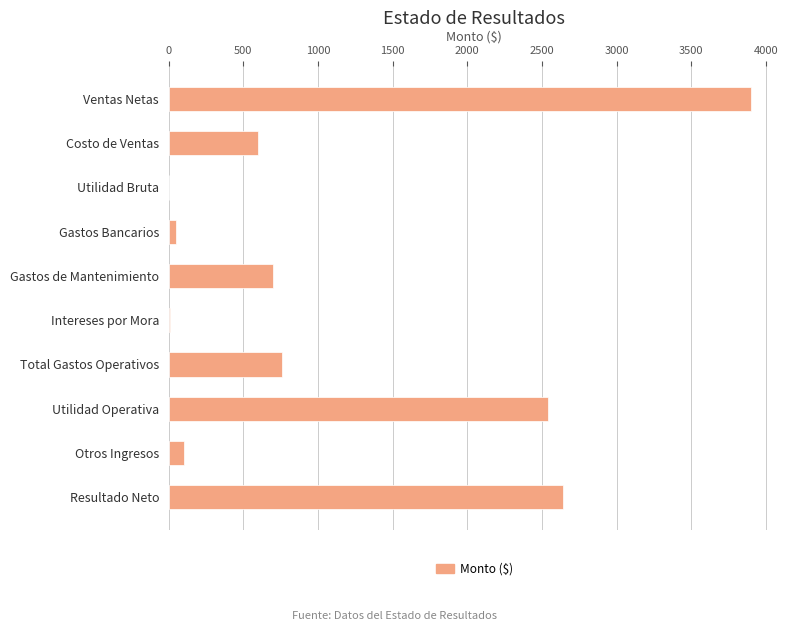

Where is the data nearest to the value 1951?

Utilidad Operativa